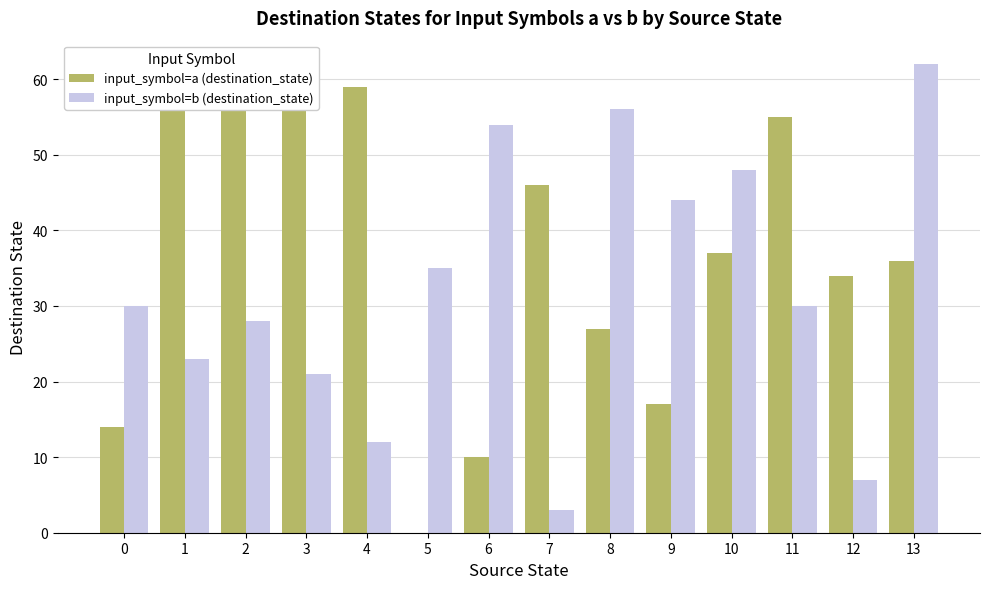

True or false: input_symbol=b (destination_state) has a value of 20 at 4.

False